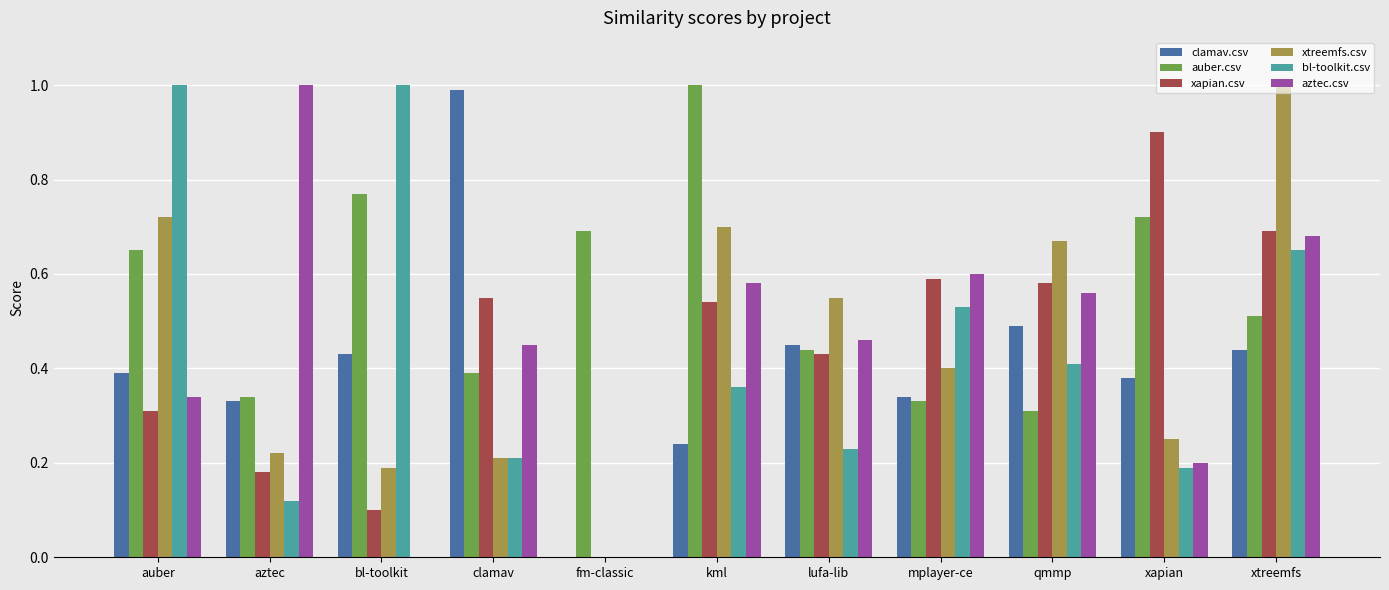

What is the total value across all series at aztec?

2.2